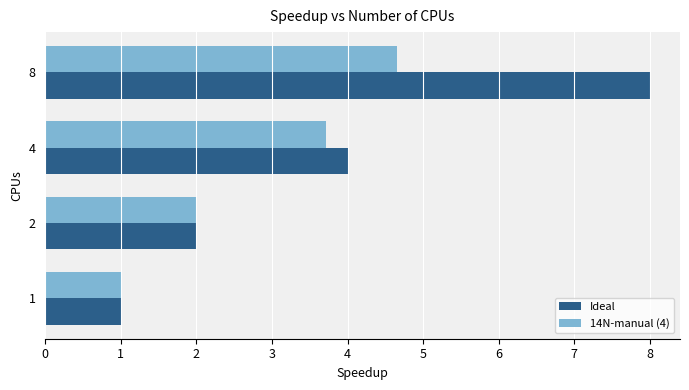

Which series changed the most between 1 and 8?

Ideal